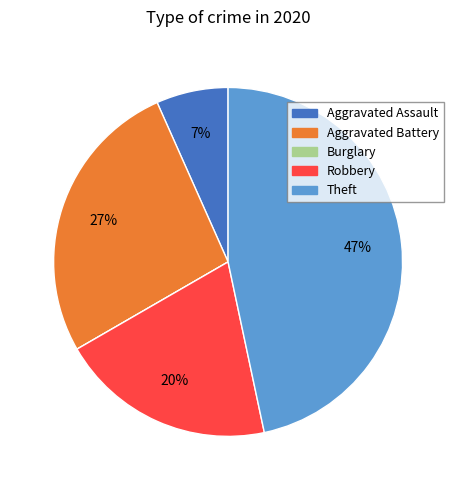

Is there a majority slice in this chart?

No